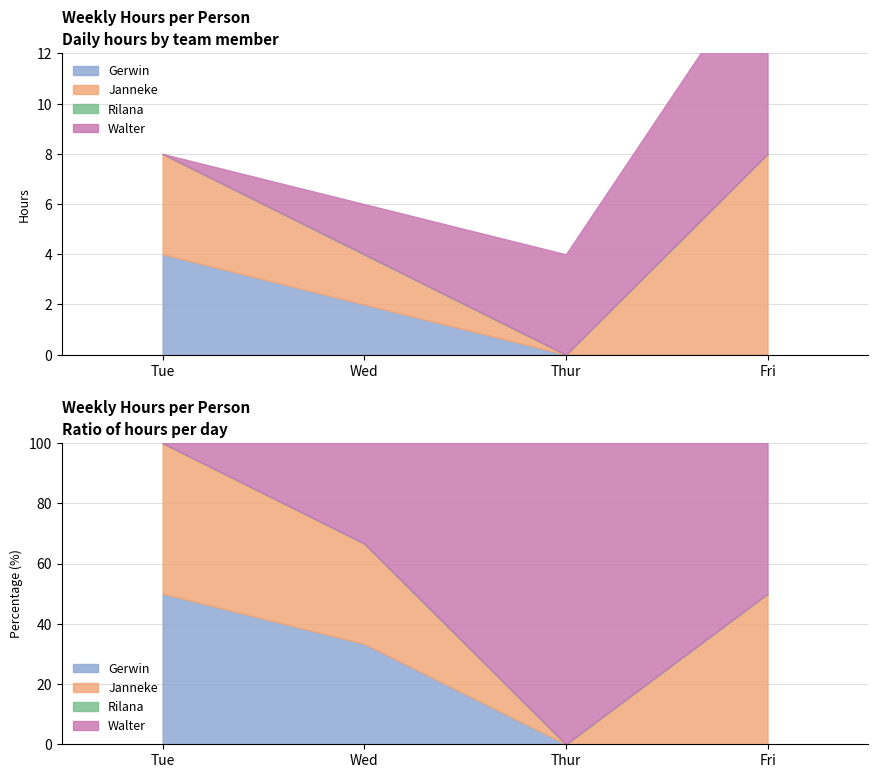

At which category is the sum across all series the highest?

Fri